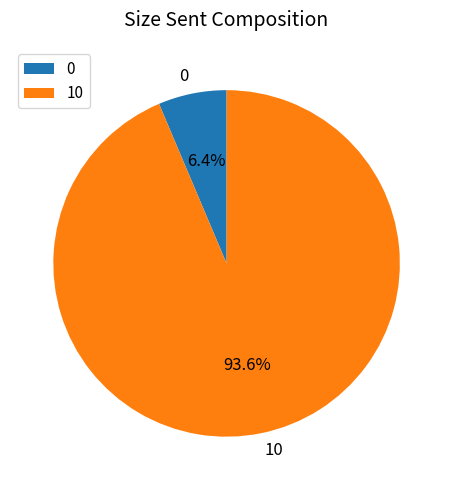

What is the largest slice in the pie chart?

10